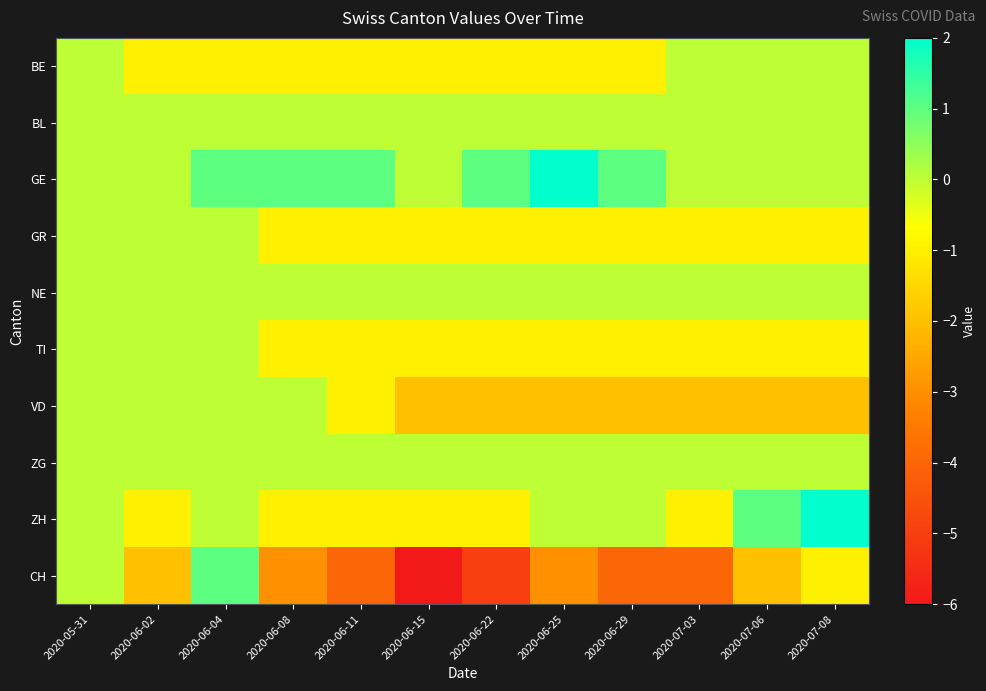

Rank the series by their maximum value, from lowest to highest.

BE, BL, GR, NE, TI, VD, ZG, CH, GE, ZH